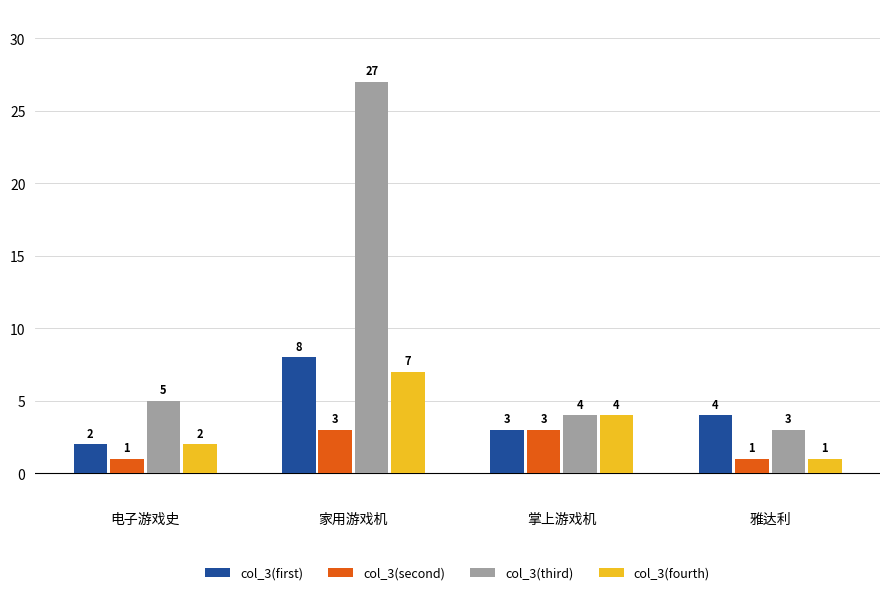

The value of col_3(fourth) at 电子游戏史 is 2. True or false?

True